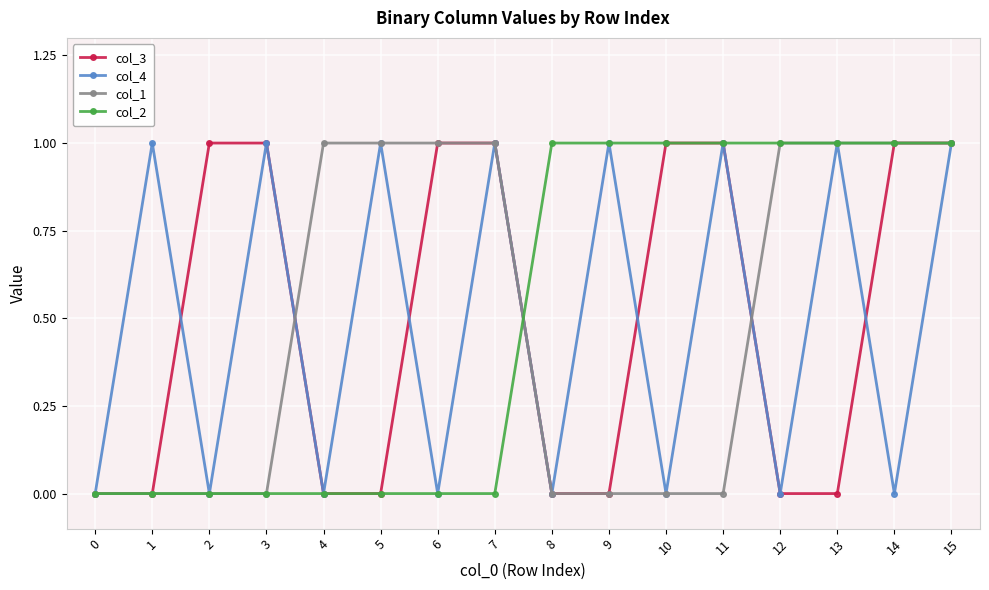

How many distinct data groups are displayed?

4